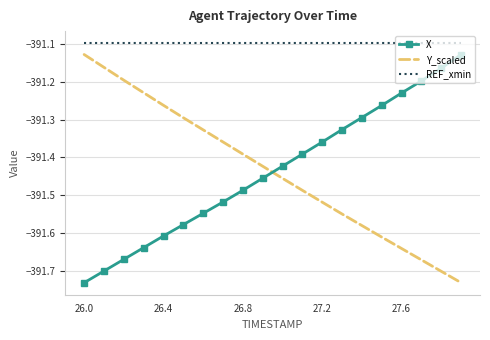

What is the difference between the maximum and minimum values in the X series?

0.6